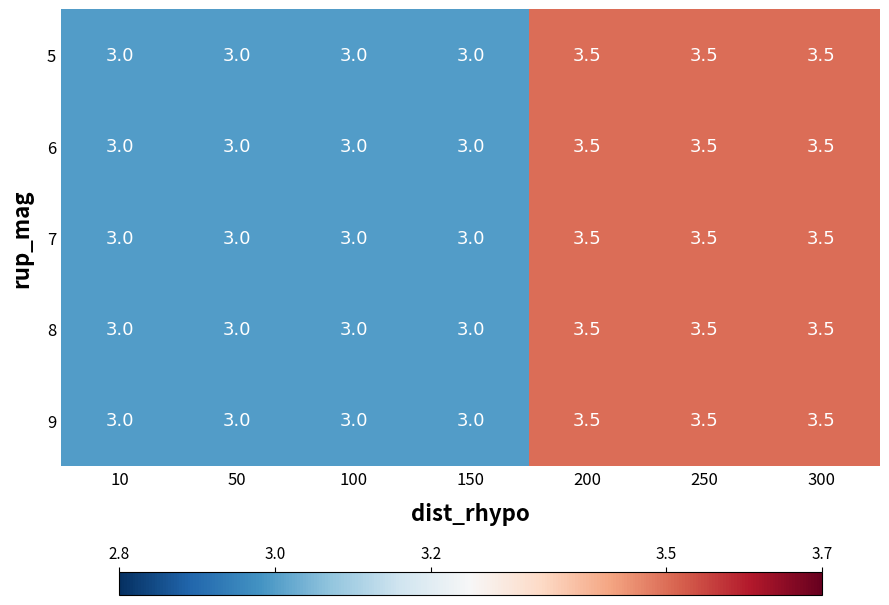

What is the difference between the maximum and minimum values in the 6 series?

0.5